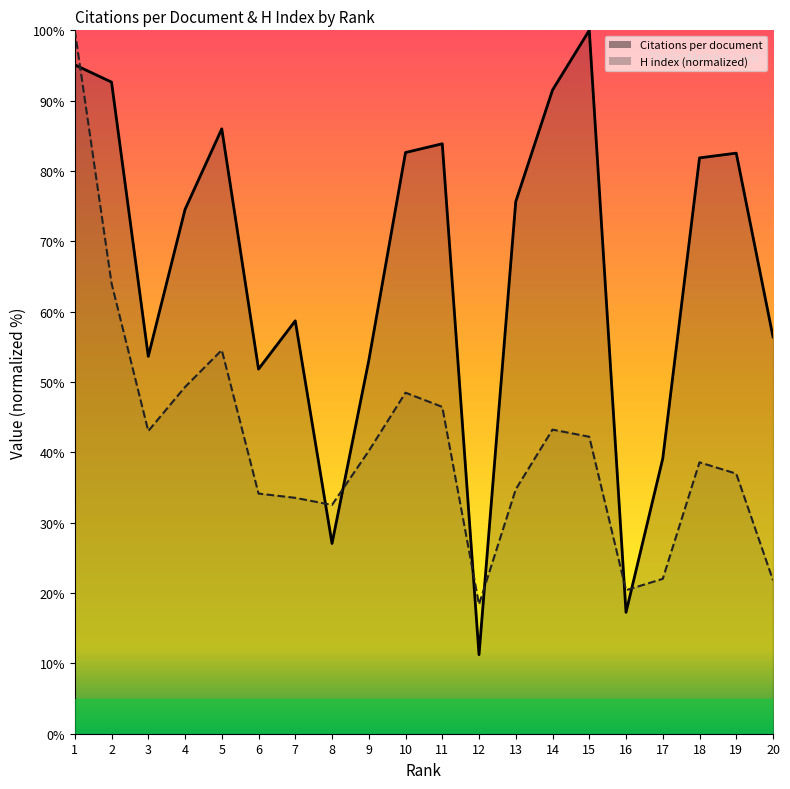

Reading left to right, transcribe all the data shown in this chart.

Citations per document: 1=95.1	2=92.6	3=53.7	4=74.5	5=86.0	6=51.8	7=58.7	8=27.0	9=53.1	10=82.6	11=83.9	12=11.2	13=75.7	14=91.5	15=100.0	16=17.3	17=39.1	18=81.9	19=82.5	20=56.4
H index: 1=100.0	2=64.0	3=43.0	4=49.3	5=54.5	6=34.1	7=33.5	8=32.5	9=40.2	10=48.5	11=46.5	12=18.4	13=34.7	14=43.2	15=42.2	16=20.4	17=22.0	18=38.6	19=37.0	20=21.8